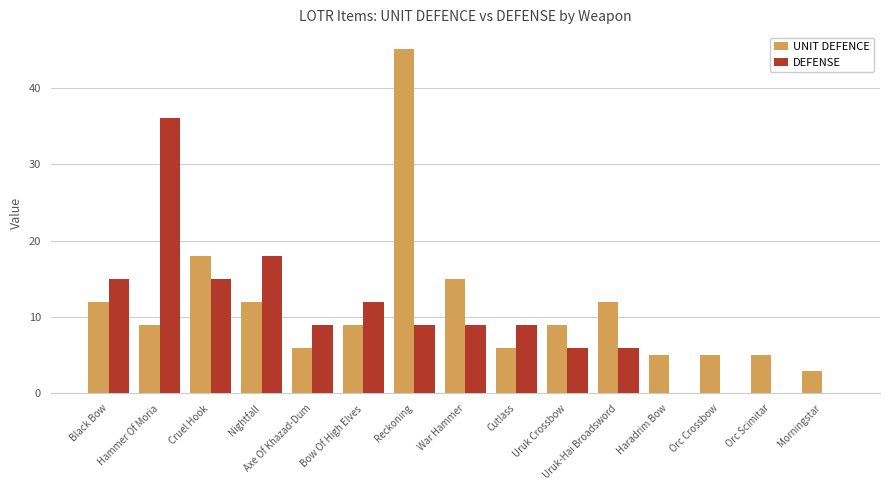

The DEFENSE series shows 9 at War Hammer. True or false?

True